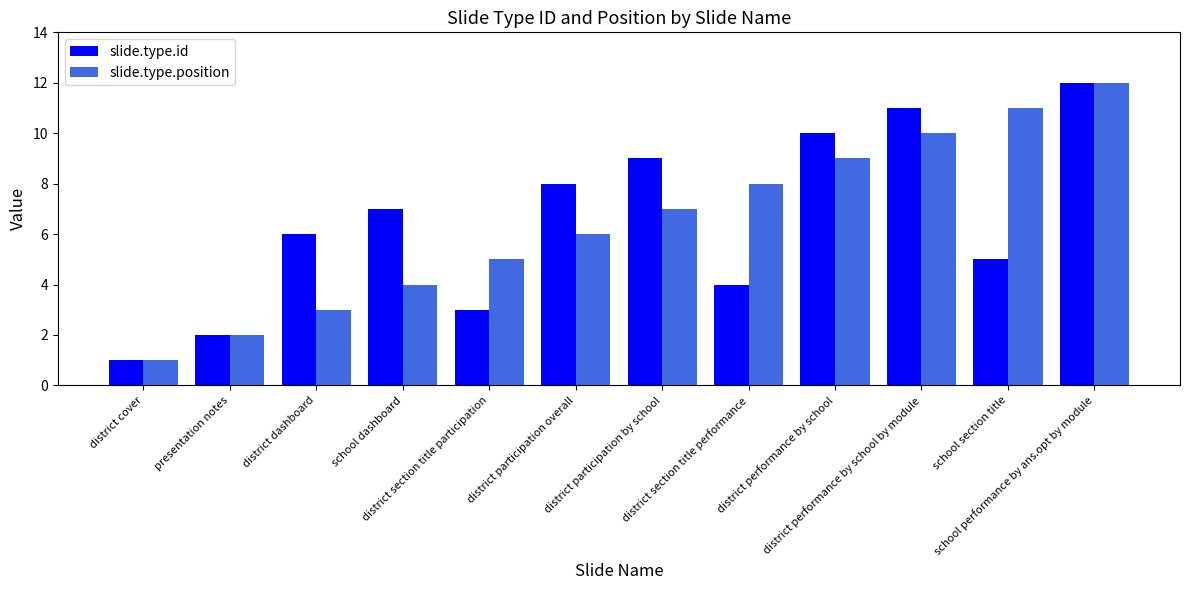

What is the maximum value for slide.type.id?

12